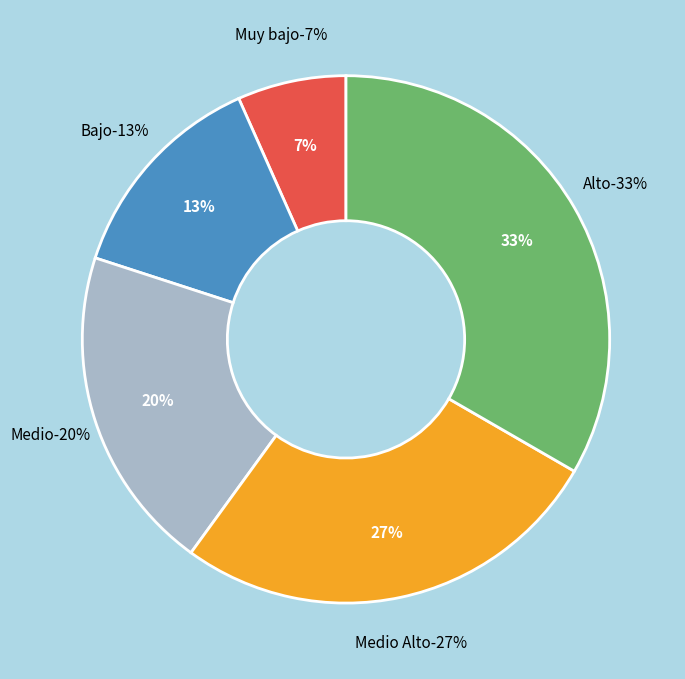

Rank the categories by value from lowest to highest.

Muy bajo, Bajo, Medio, Medio Alto, Alto